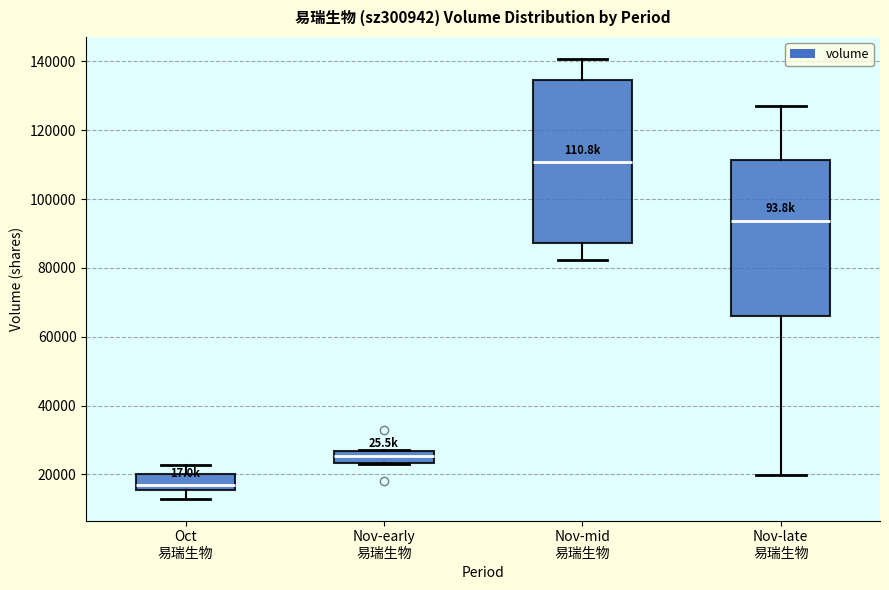

Which box's median line is the lowest?

Oct 易瑞生物